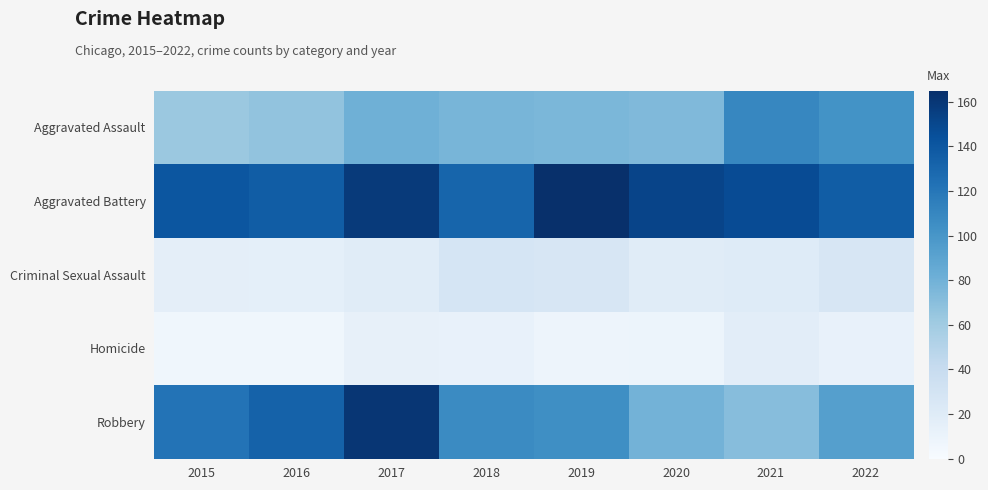

At which category is the sum across all series the highest?

2017